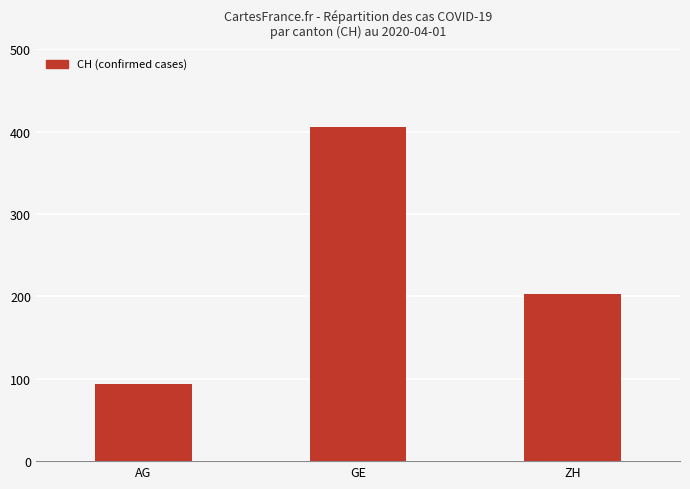

Where is the data nearest to the value 250?

ZH